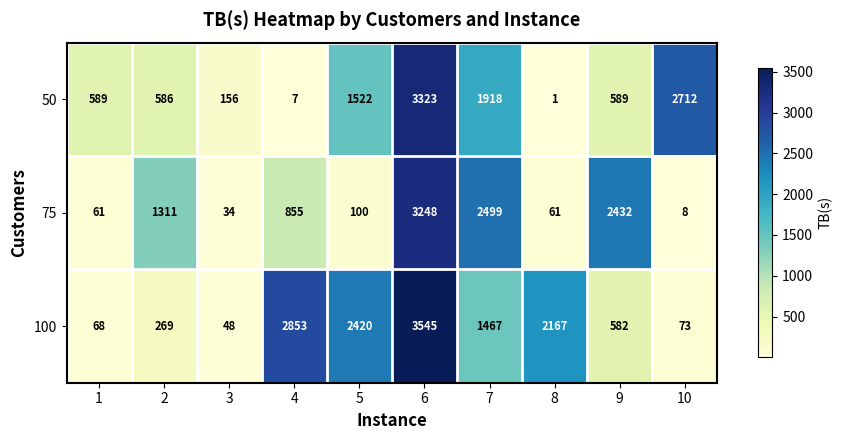

At 7, list the series in order from smallest to largest.

100, 50, 75